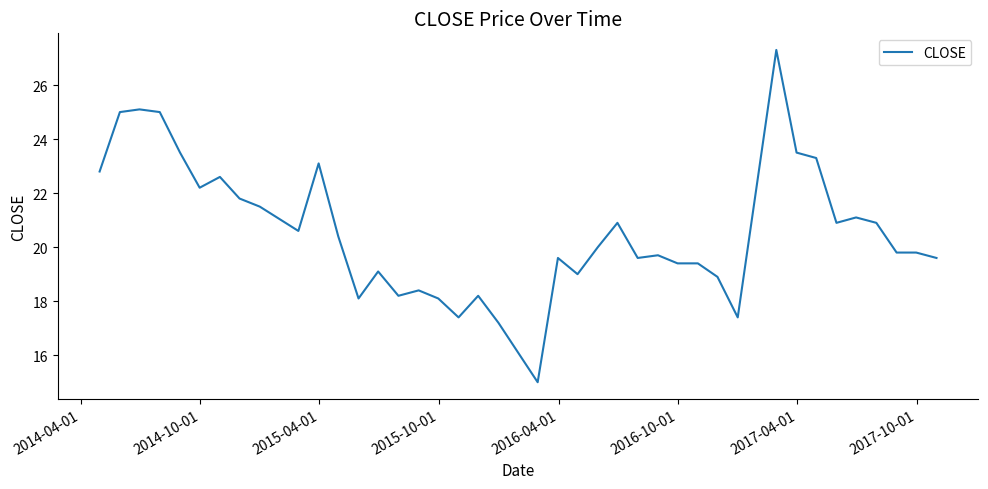

What is the difference between the second highest and minimum values?

10.1